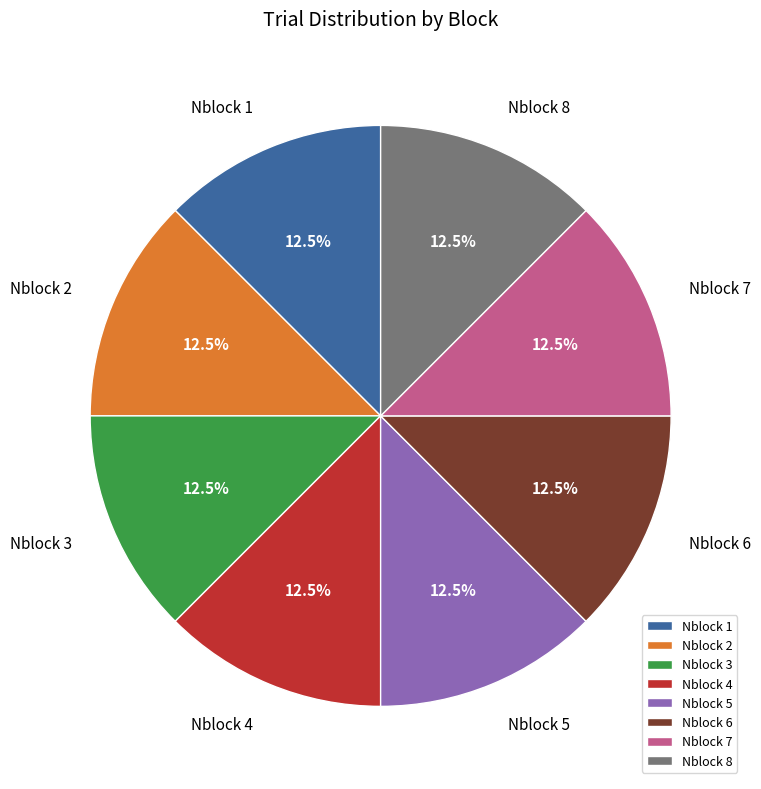

Does any single category account for the majority?

No